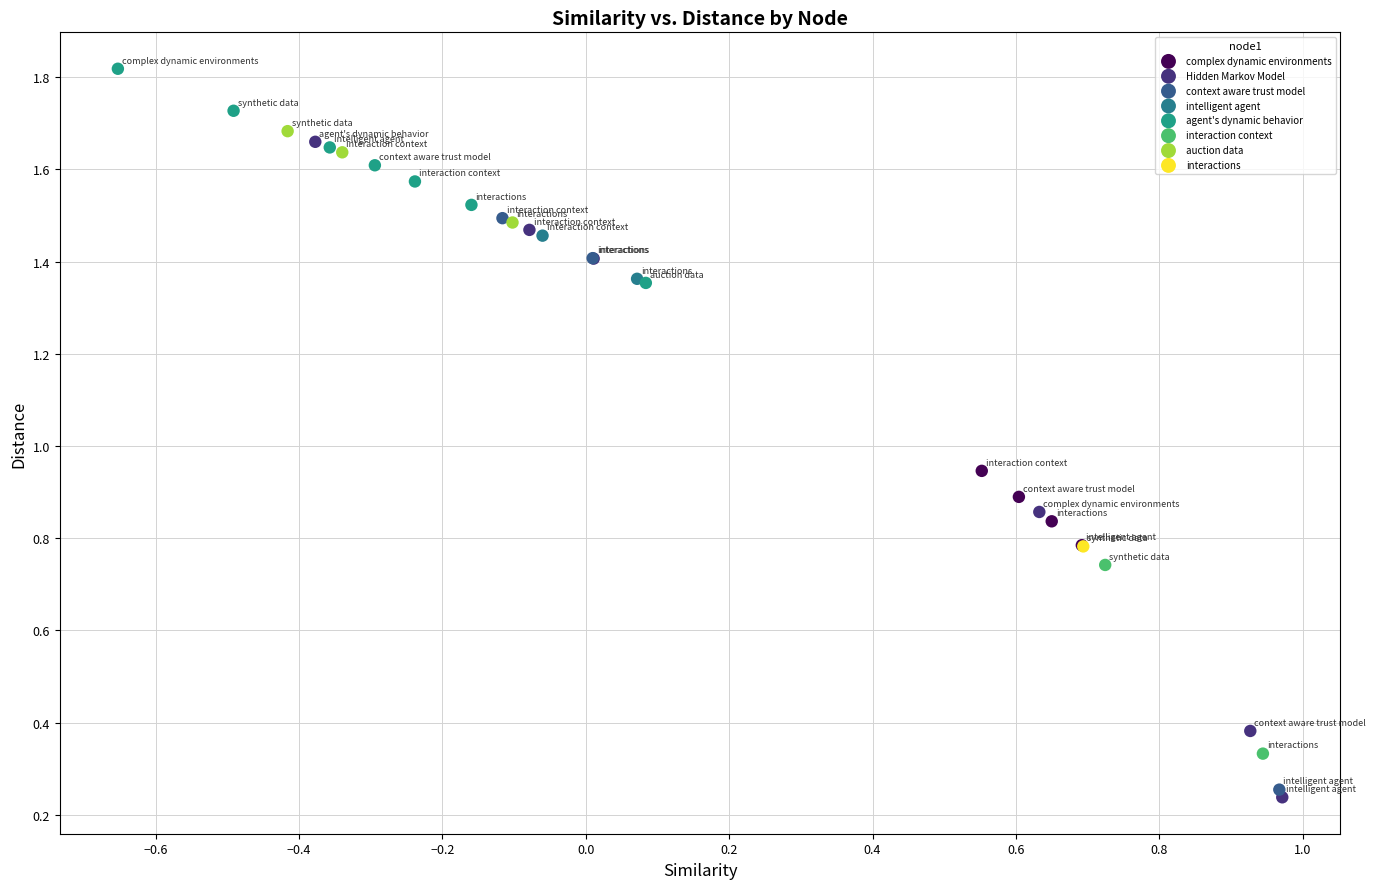

What are all the series names shown in the legend?

complex dynamic environments, Hidden Markov Model, context aware trust model, intelligent agent, agent's dynamic behavior, interaction context, auction data, interactions